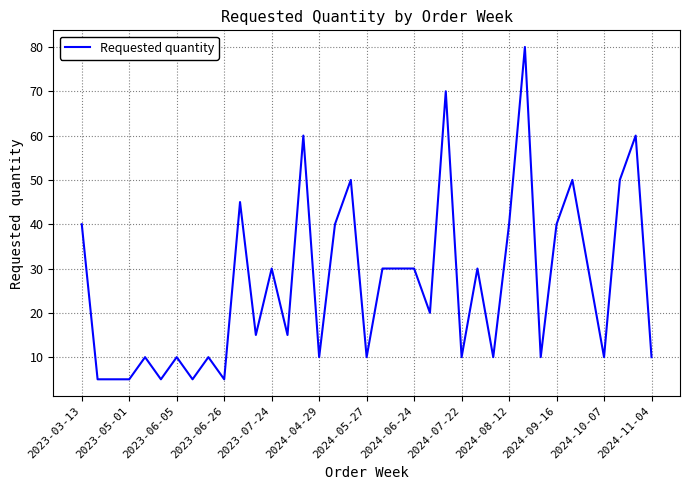

What is the maximum value shown in the chart?

80